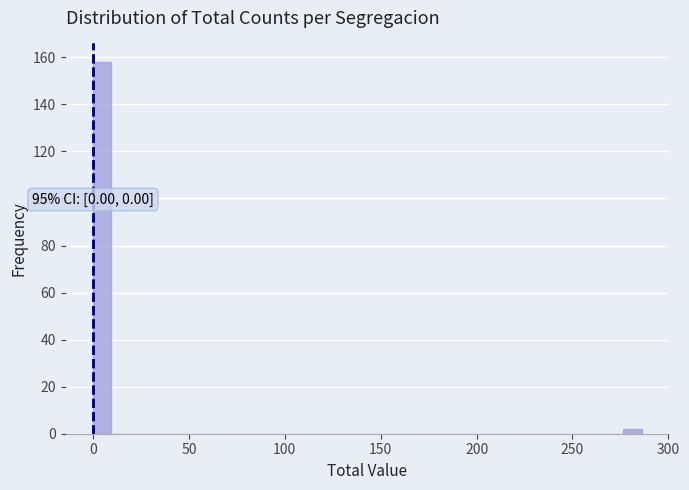

Read against the x-axis, roughly where is the centre of the tallest bar?

5